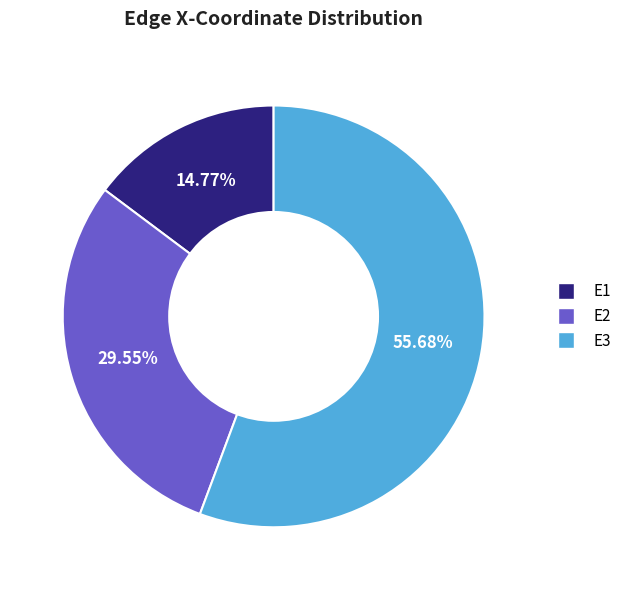

How much of the chart is everything except E1?

85.2%